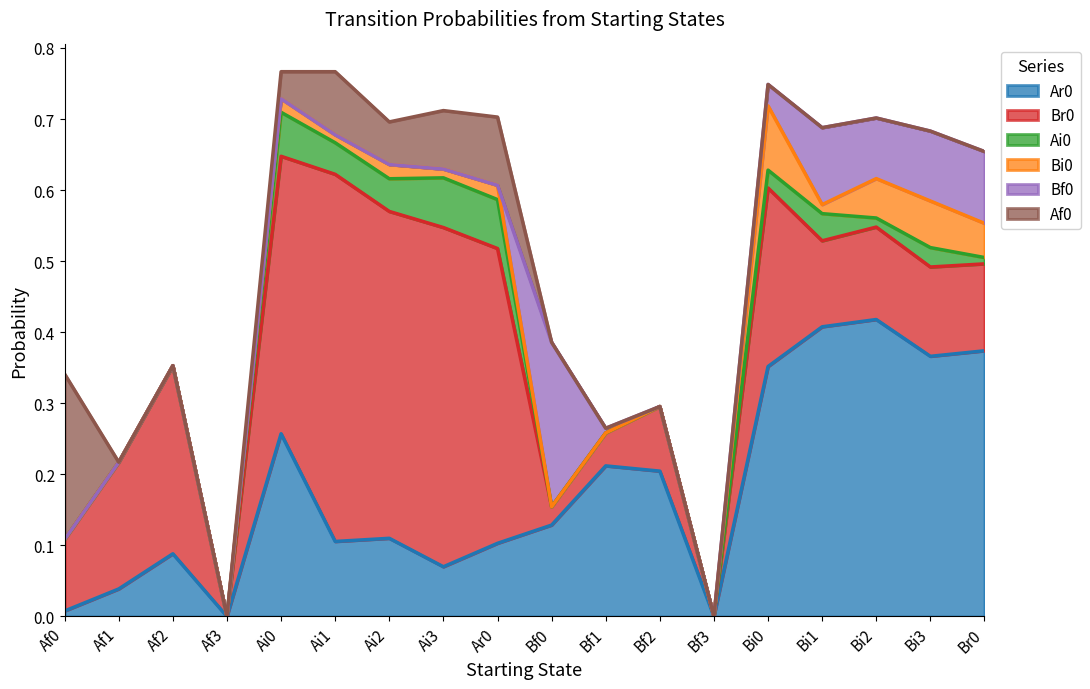

List the series in order of their peak value, lowest first.

Ai0, Bi0, Bf0, Af0, Ar0, Br0